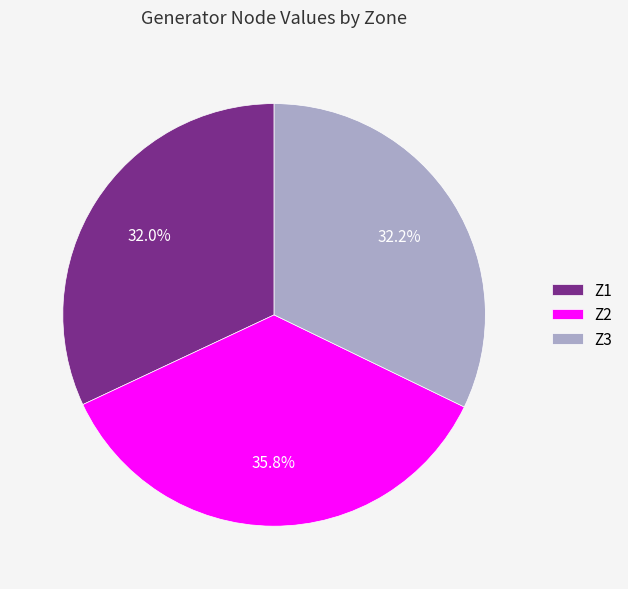

What percentage is NOT represented by Z2?

64.2%